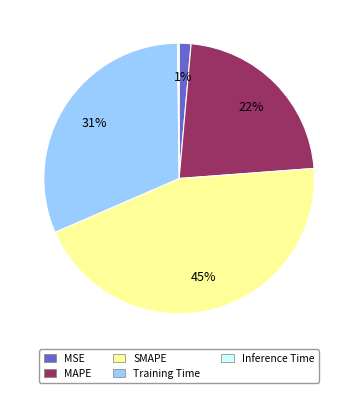

Which category has the biggest portion of the pie?

SMAPE